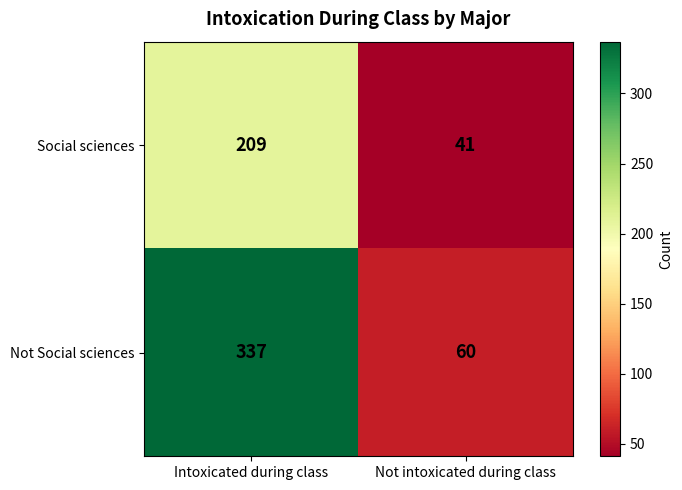

What value does the Not Social sciences series have at Intoxicated during class, to the nearest 50?

350